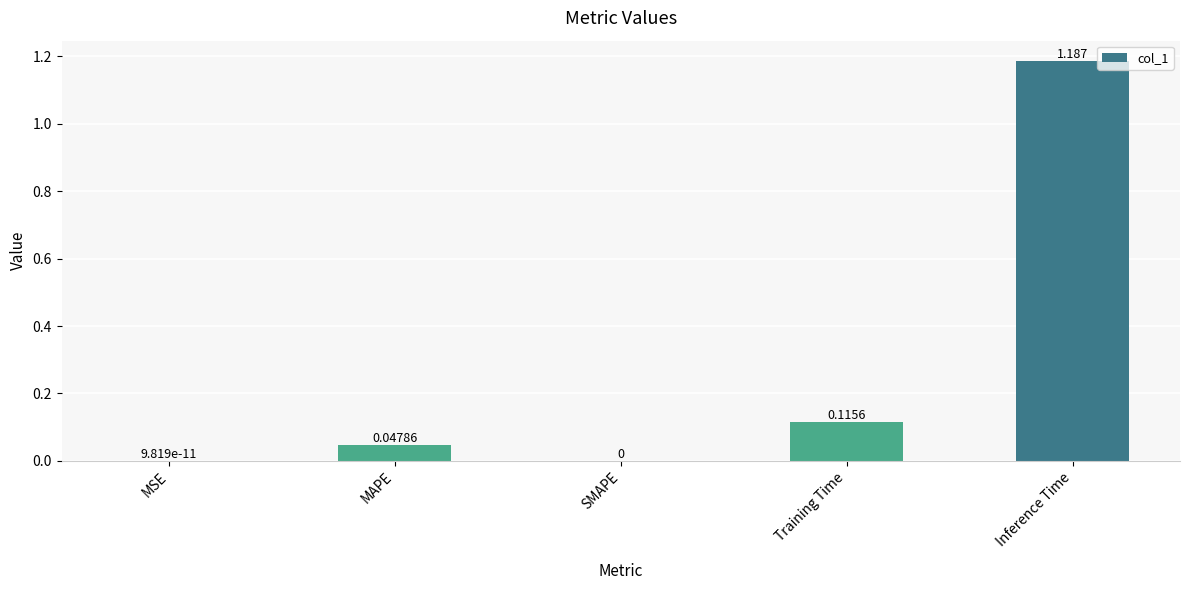

Count the number of values greater than 0.

4